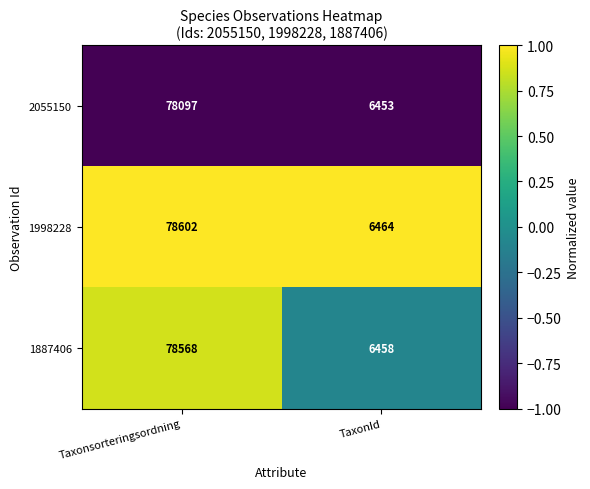

How many distinct data groups are displayed?

3